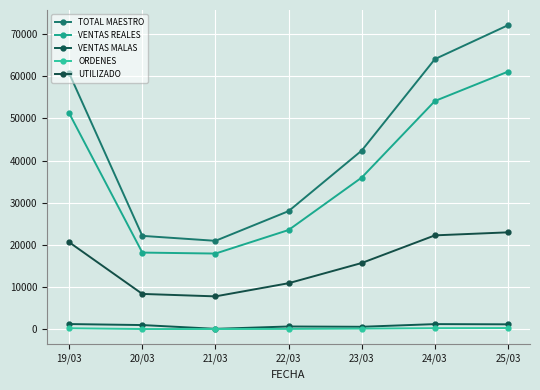

What is the label of the 2nd point from the left?

20/03